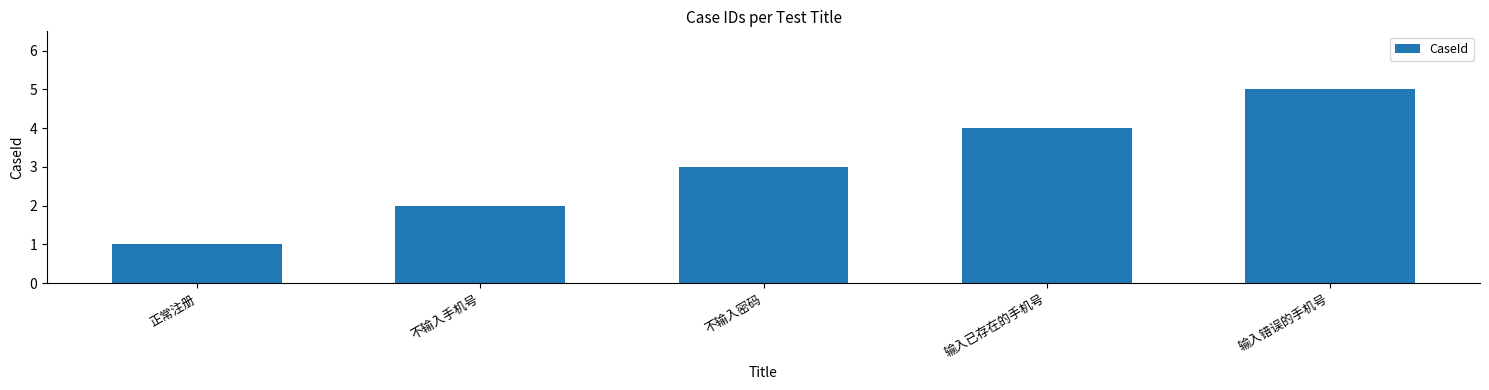

At which label is the value closest to 3?

不输入密码